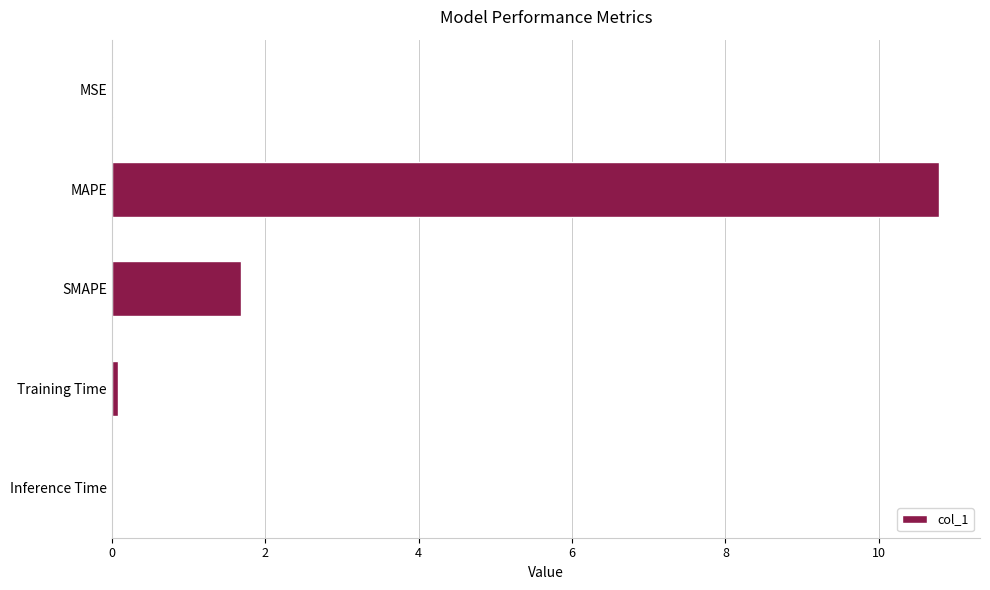

What is the sum of all values?

12.6